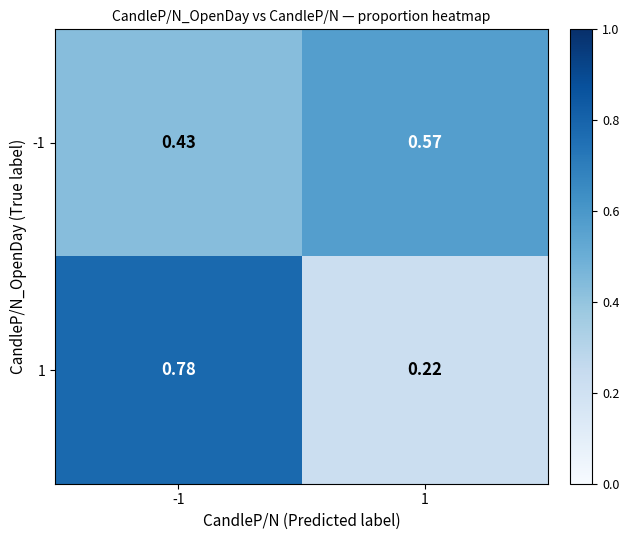

Is the value of 1 at 1 greater than the value of -1 at -1?

No